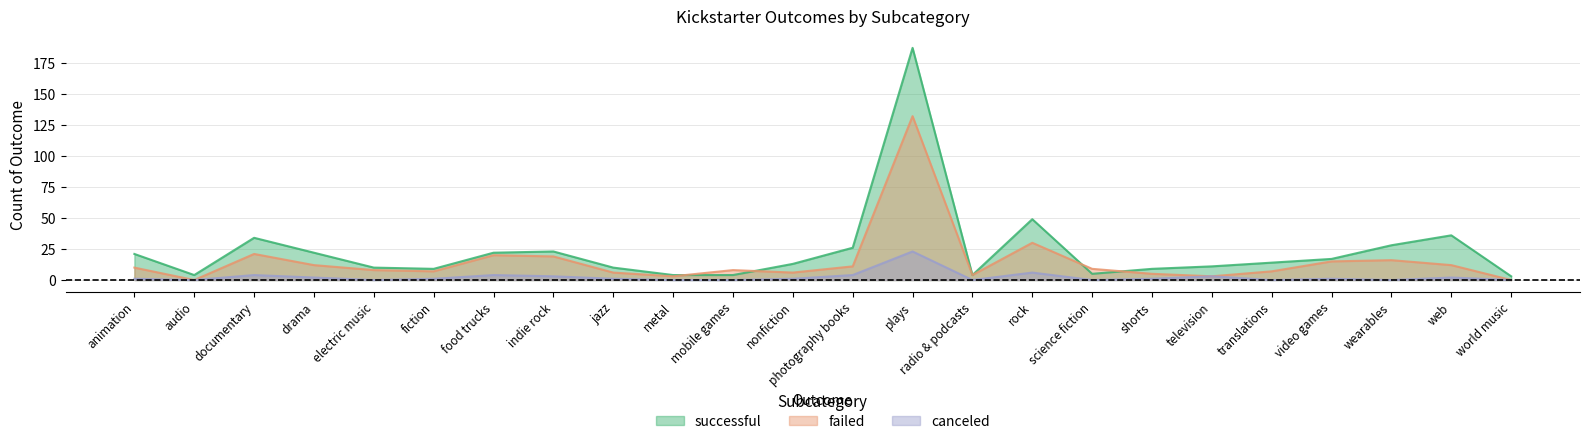

Which has a higher value, science fiction or photography books?

photography books